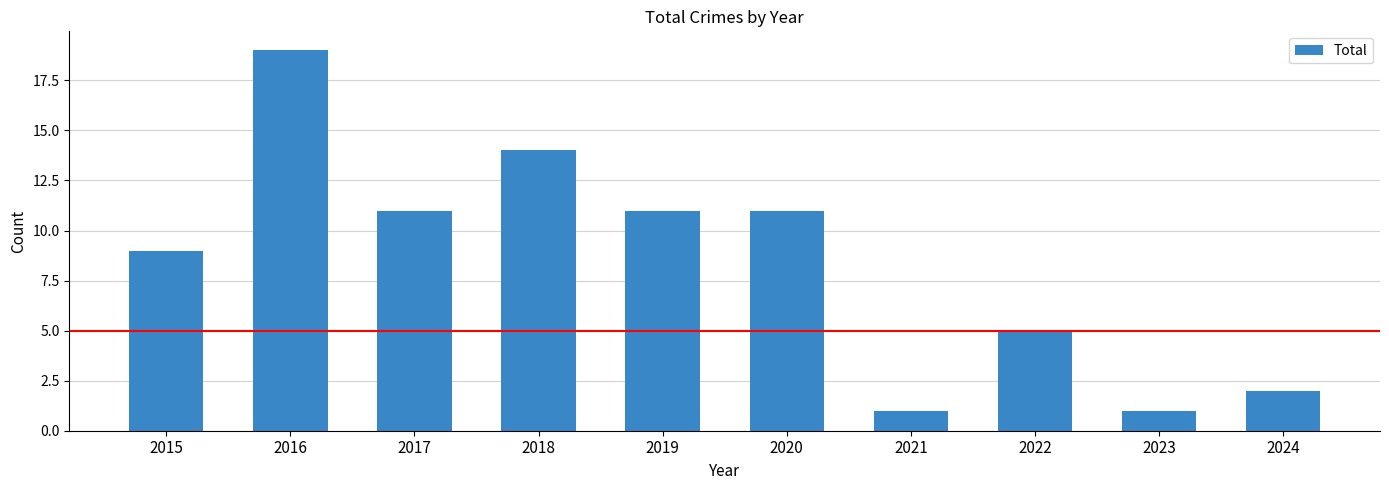

What is the smallest value displayed?

1